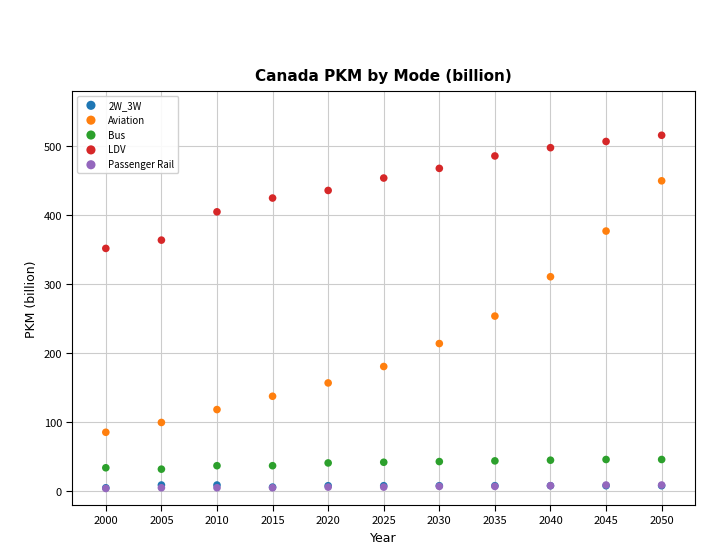

Which series reaches the maximum Y coordinate?

LDV